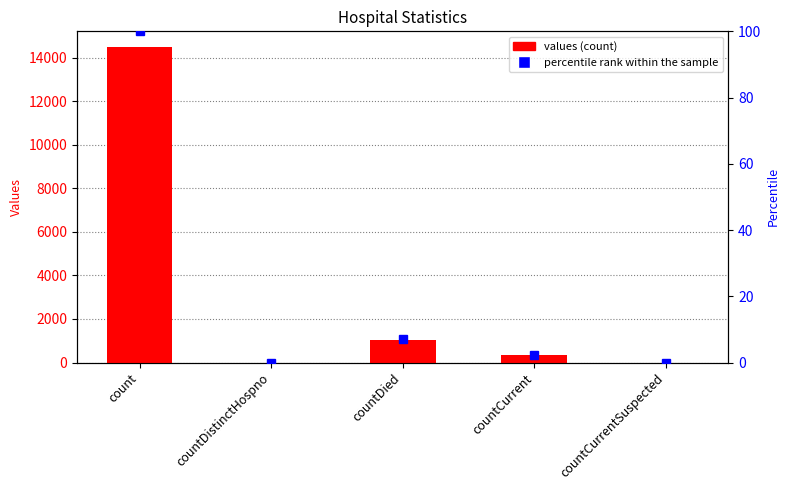

Which series has the largest total across all categories?

values